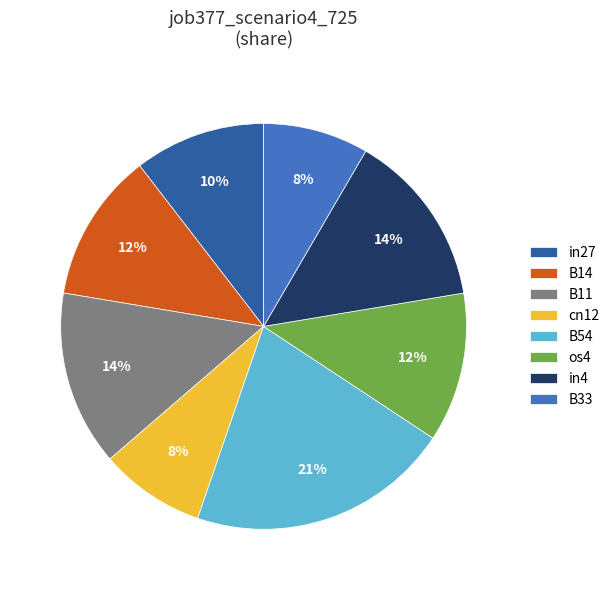

Does any single category account for the majority?

No